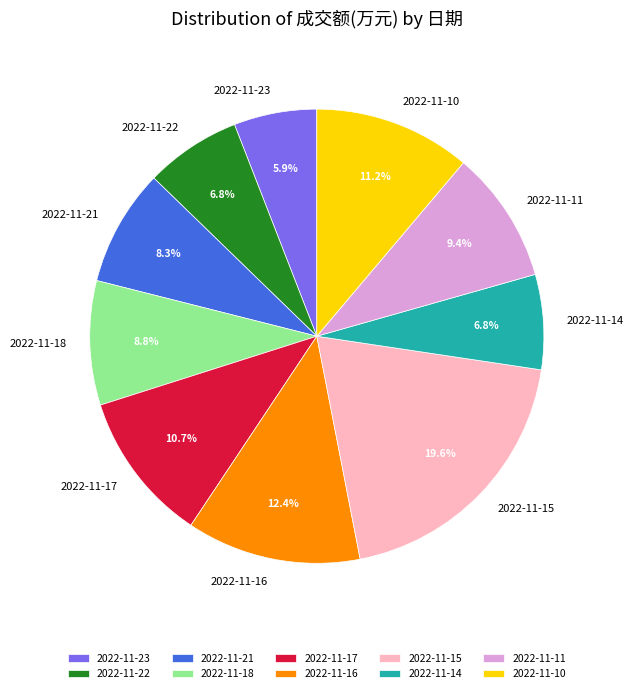

To the nearest percent, what portion does 2022-11-17 represent?

11%